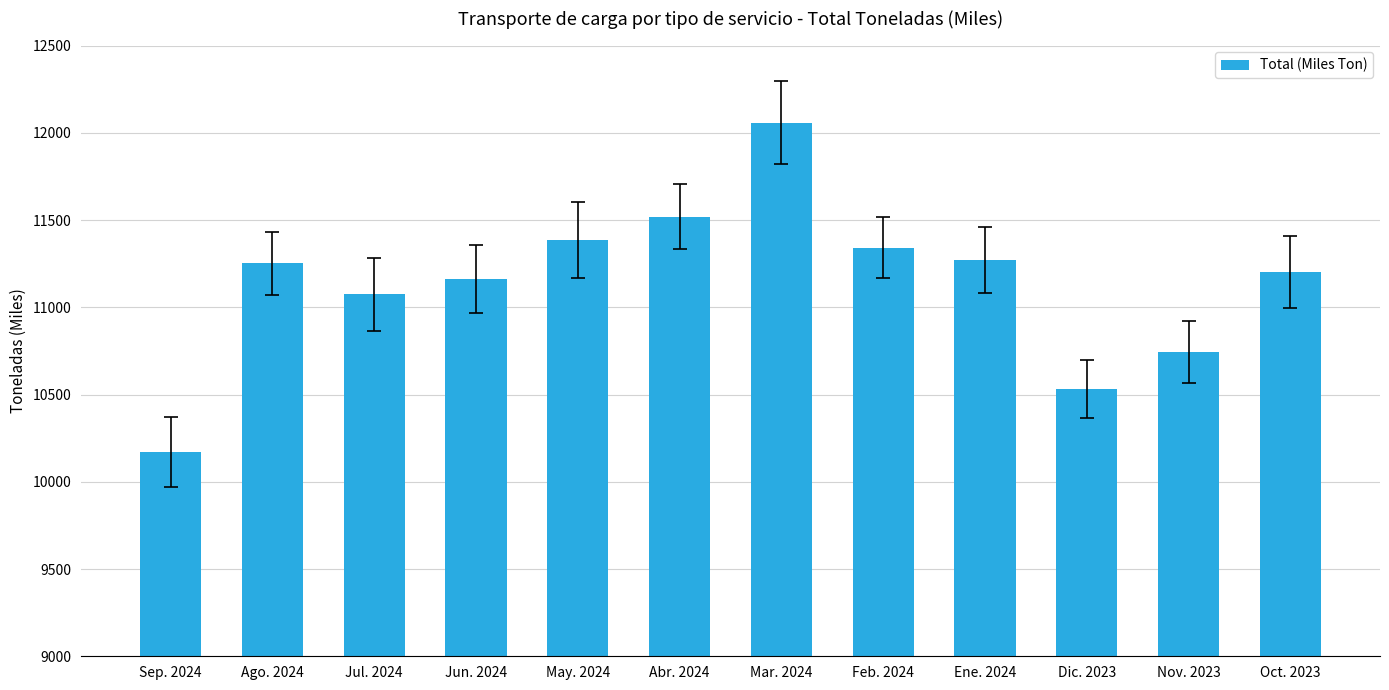

What is the difference between the second highest and second lowest values?

988.2